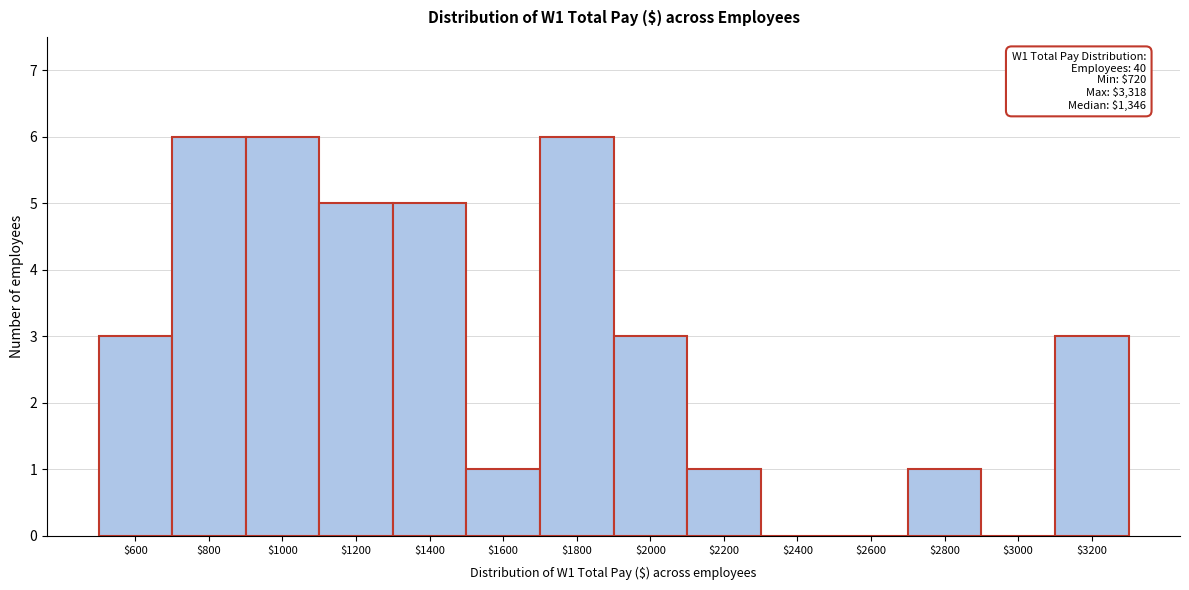

True or false: the data shows 0 at $2600.

True